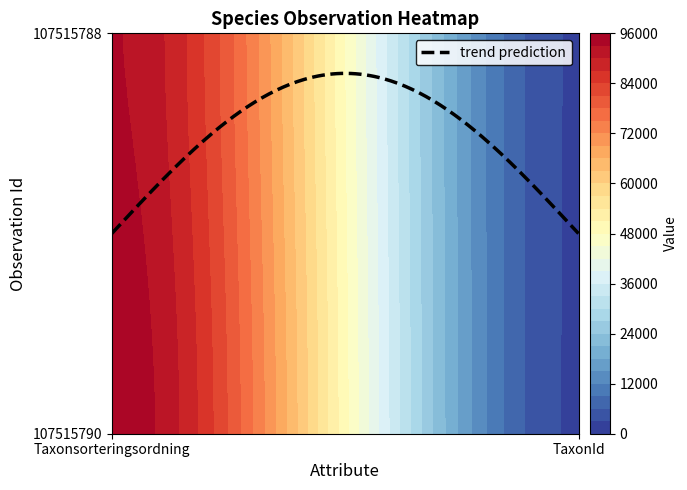

Reading right to left, list all the values displayed in this chart.

107515790: 2606	95198
107515788: 2667	93145